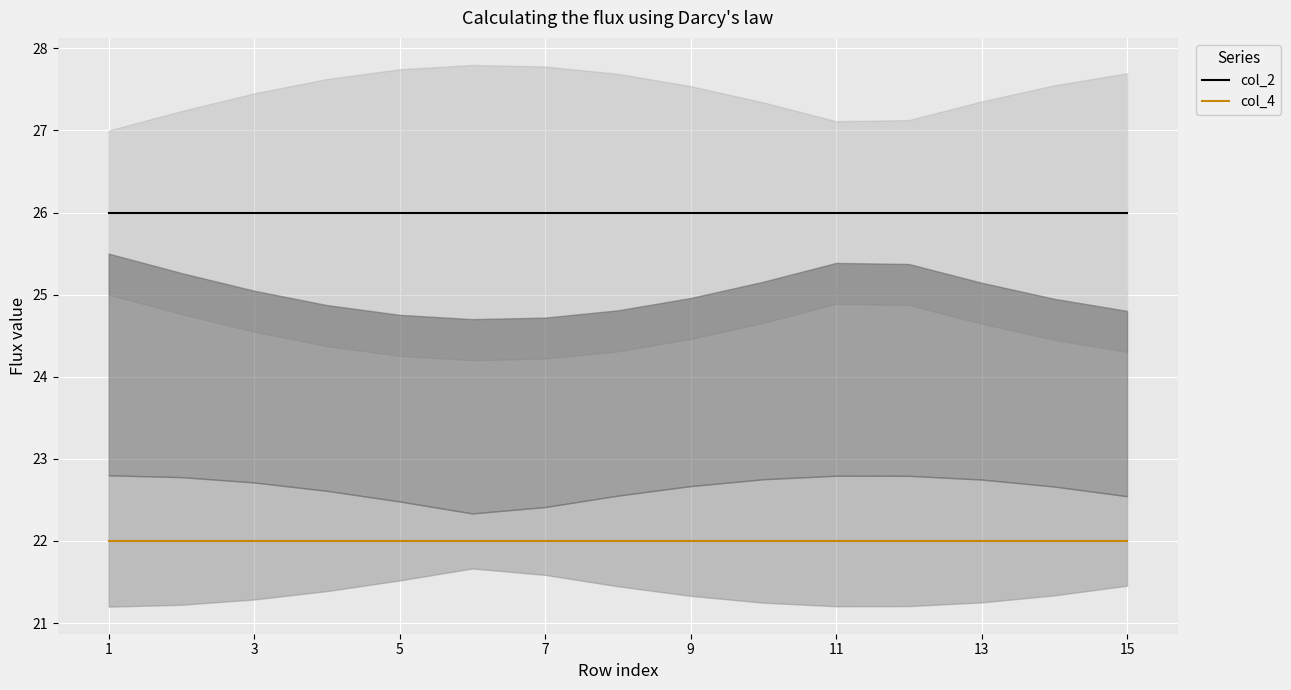

True or false: col_2 has a value of 26.0 at 11.

True